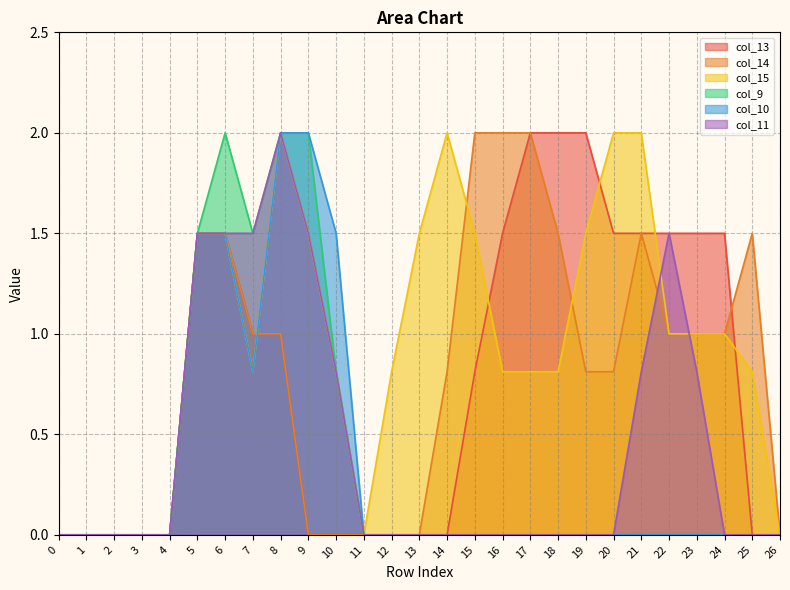

What is the difference between the maximum and minimum values in the col_13 series?

2.0